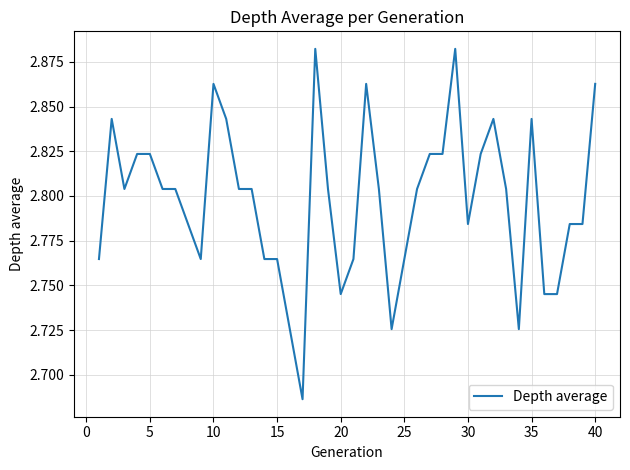

How many lines are shown in the chart?

1